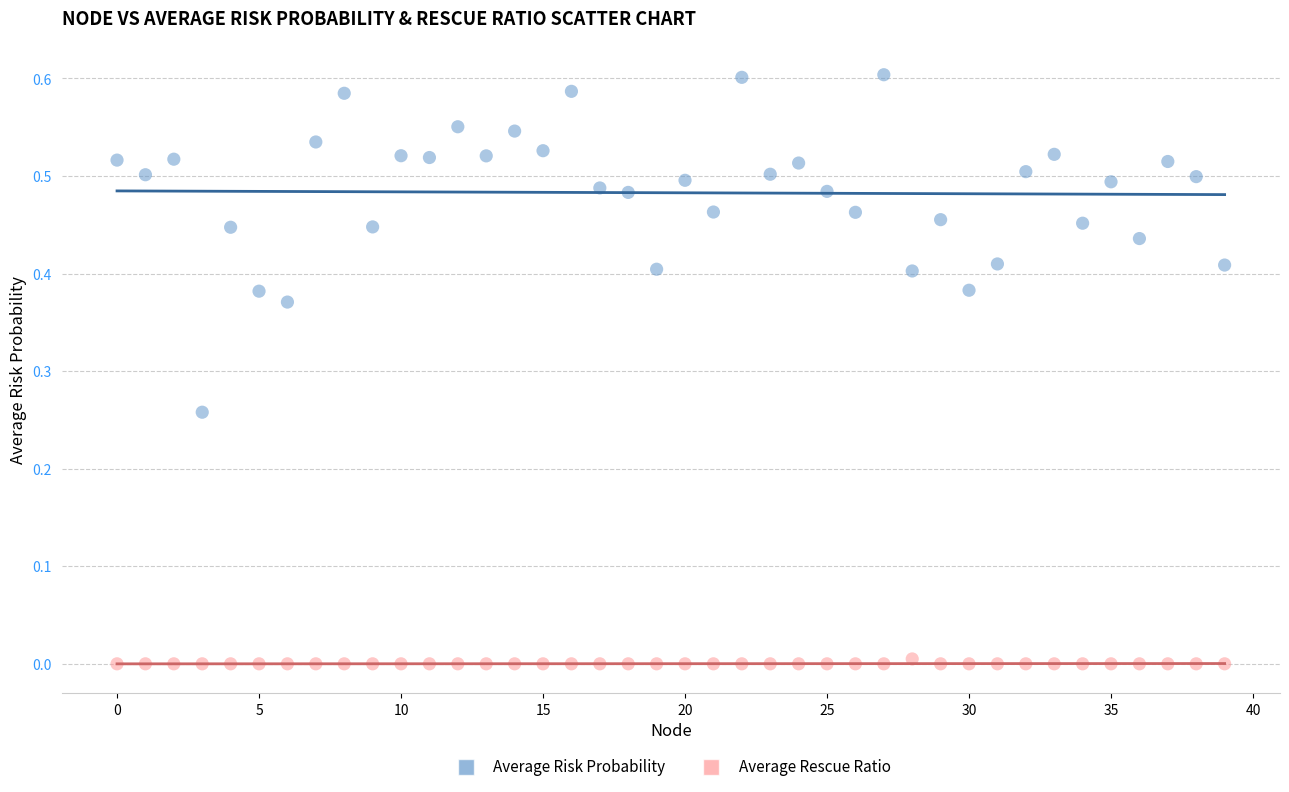

Which series has the widest spread of Y values?

Average Risk Probability